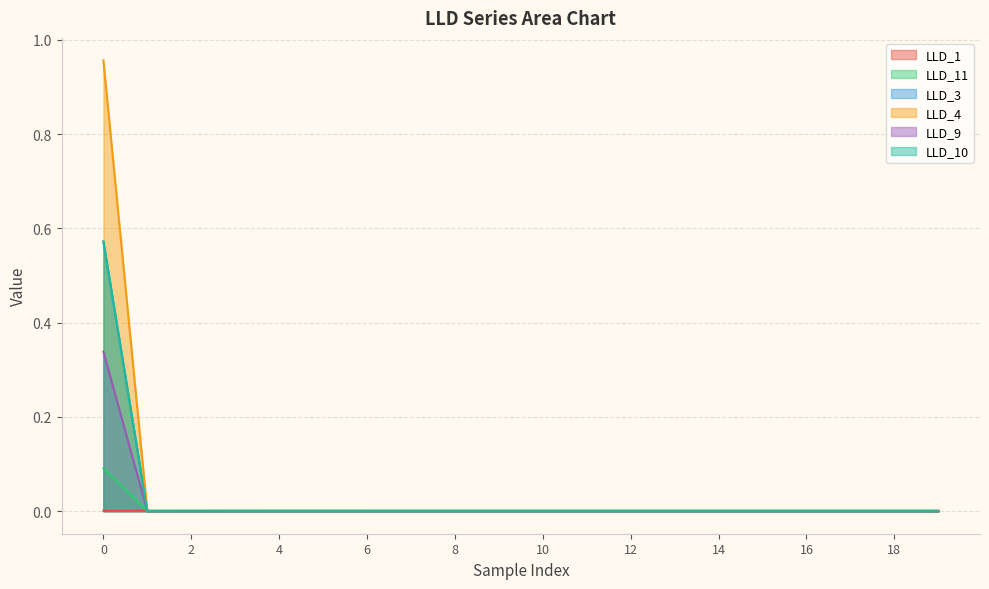

The LLD_3 series shows 0.0 at 10. True or false?

True